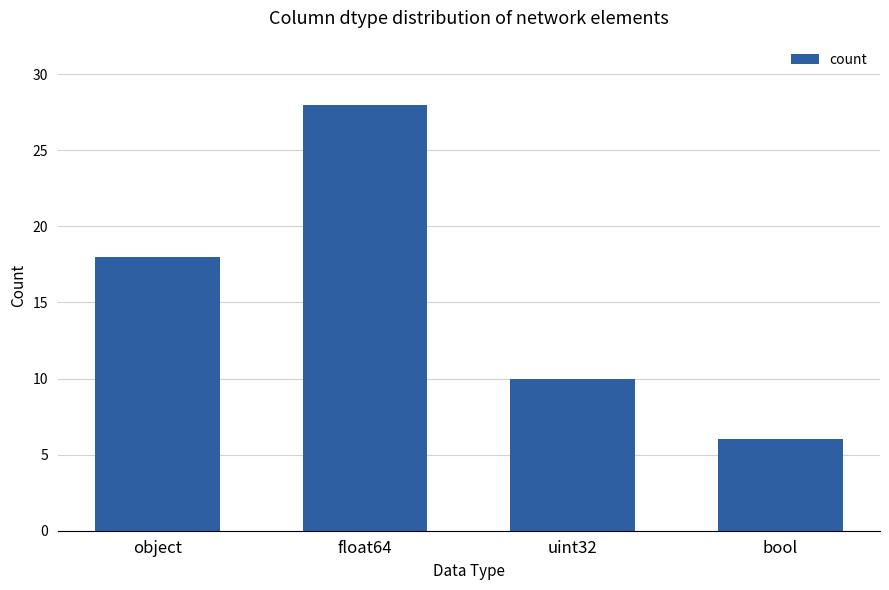

What is the smallest value displayed?

6